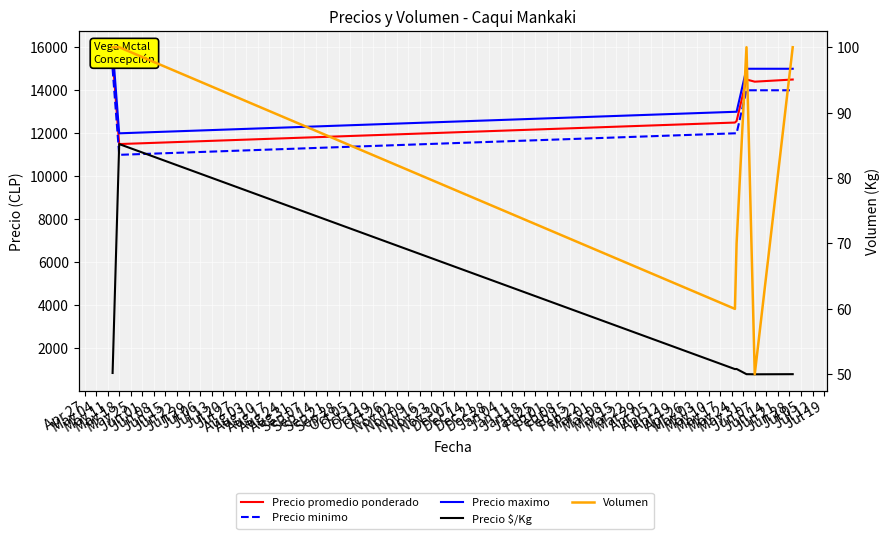

What is the greatest value displayed?

16000